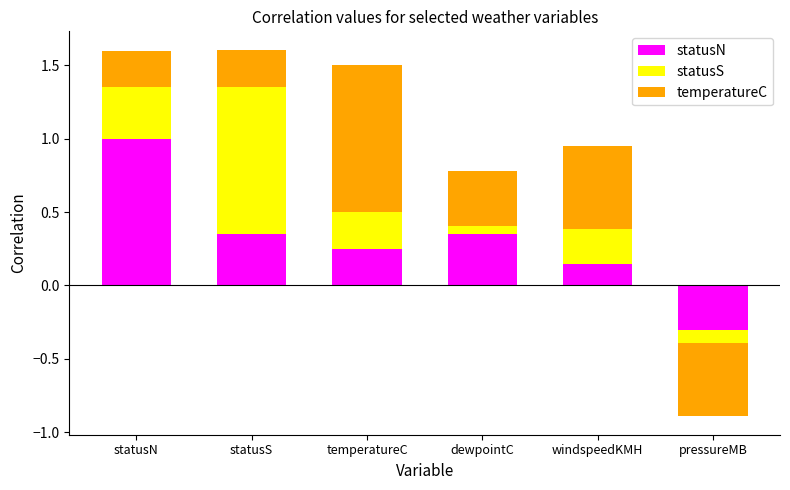

Rank the series by their maximum value, from lowest to highest.

statusN, statusS, temperatureC